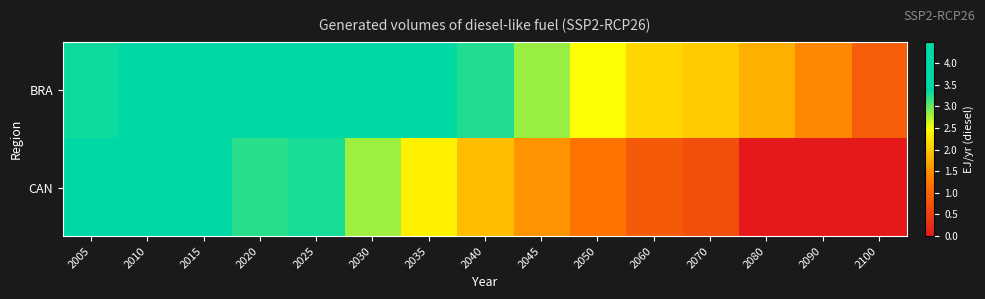

What is the total value across all series at 2080?

1.8